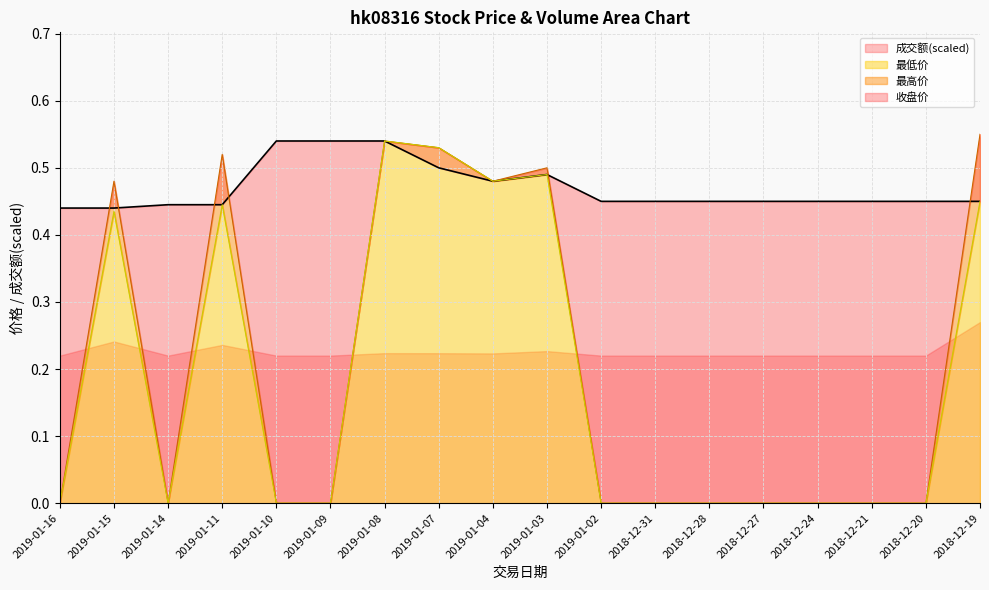

What is the label of the 17th point from the left?

2018-12-20